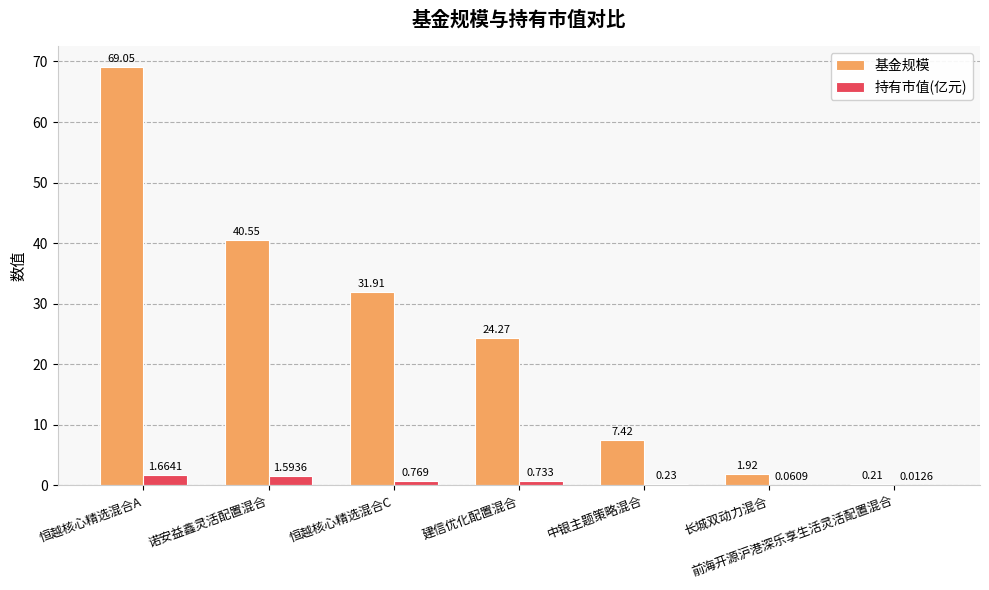

Where is 基金规模 nearest to the value 34?

恒越核心精选混合C